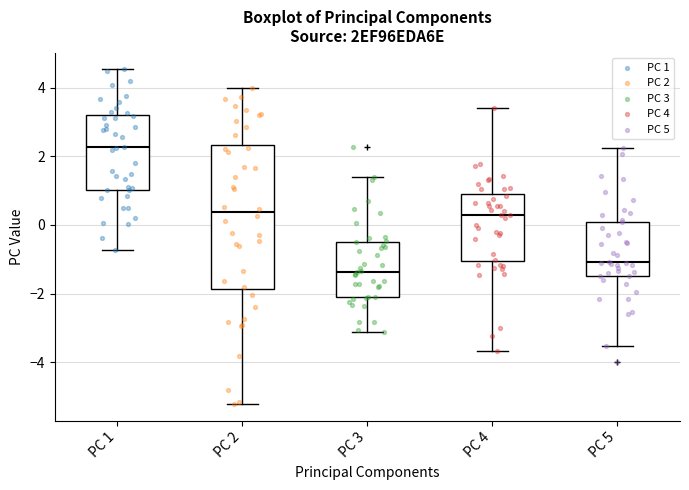

Which box is the tallest, from its lower edge to its upper edge?

PC 2